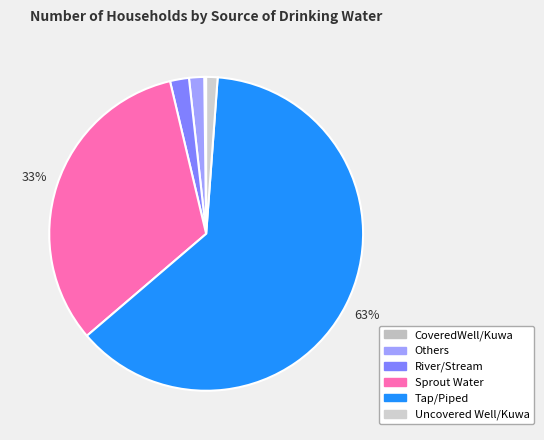

Is it true that CoveredWell/Kuwa is 0% of the pie?

True